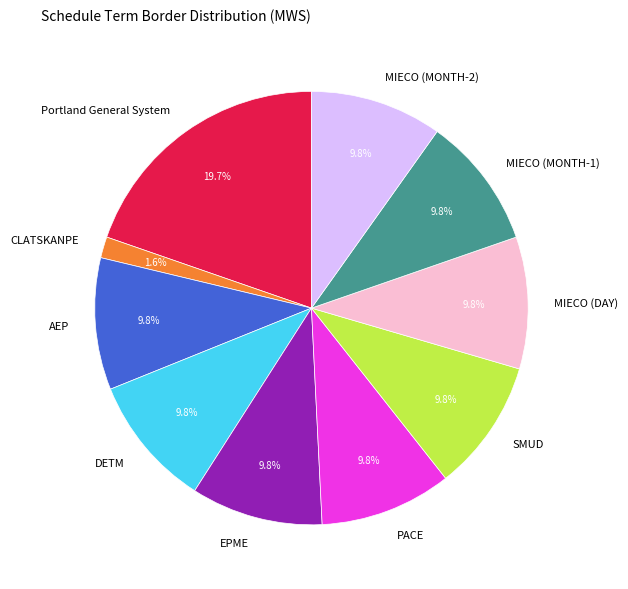

What portion of the pie excludes MIECO (MONTH-1)?

90.2%